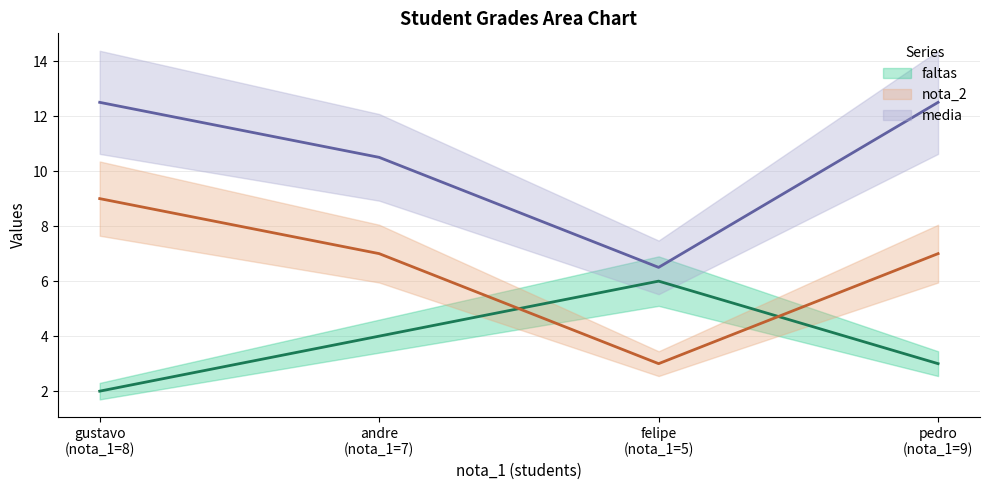

Which label corresponds to the smallest value in the chart?

gustavo (nota_1=8)